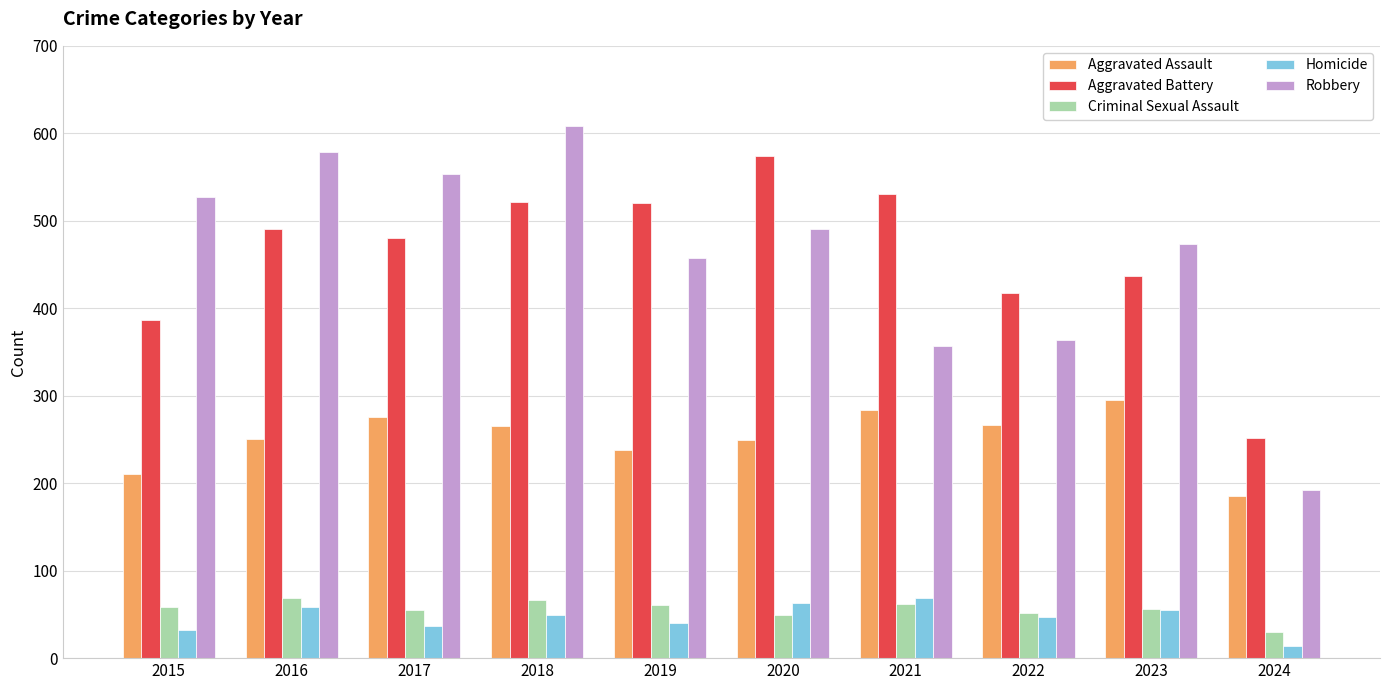

What is the sum of the Homicide values at 2017 and 2019?

77